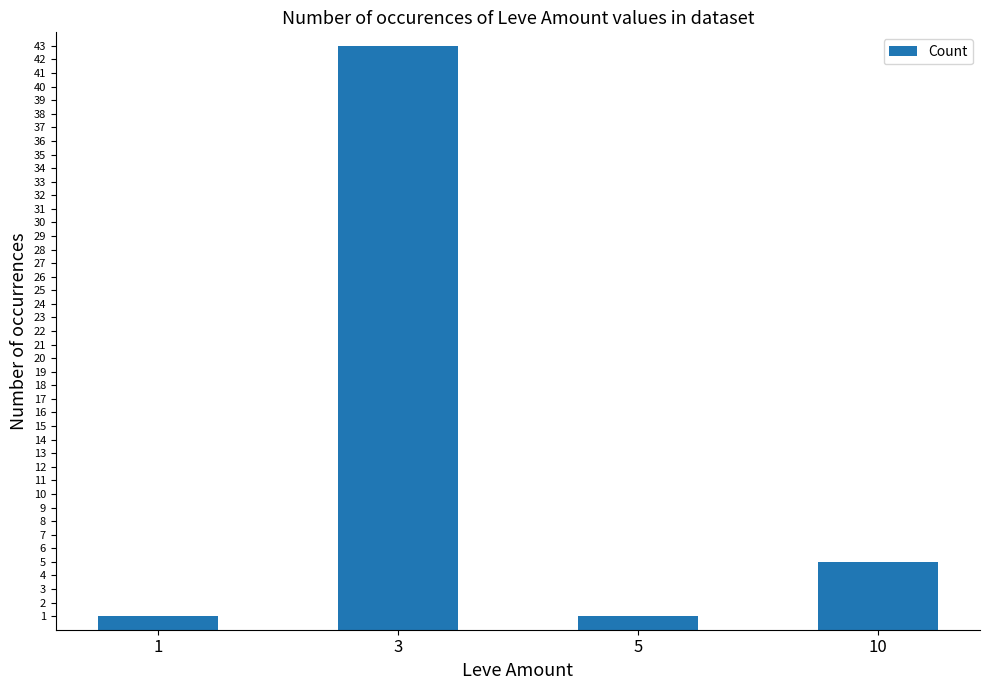

How many categories are shown in the chart?

4